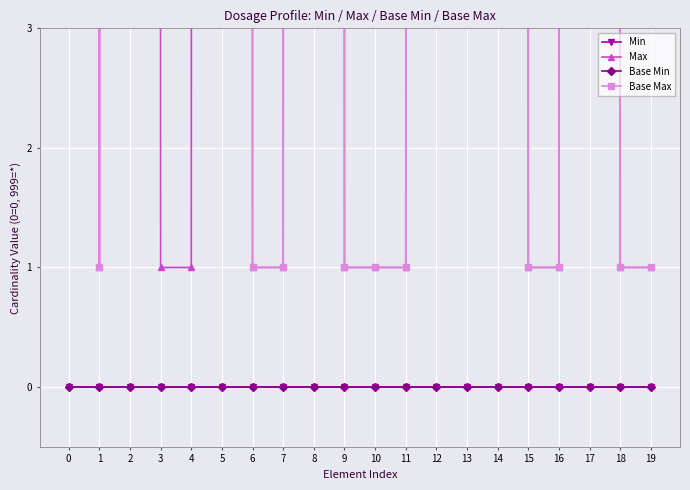

Which series changed the most between 16 and 17?

Max